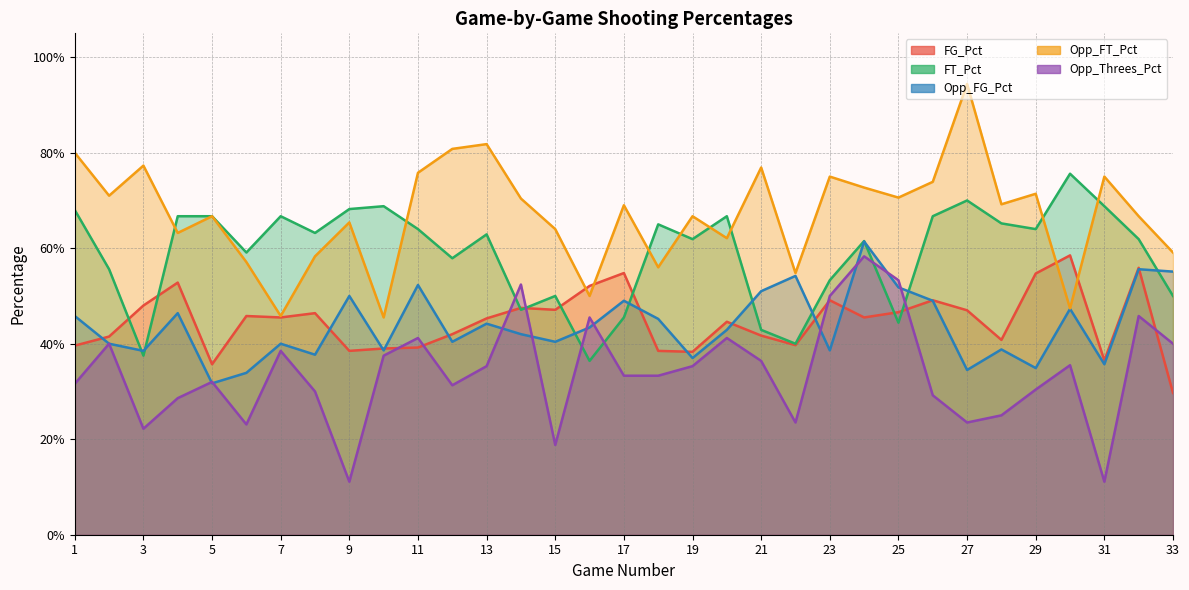

Where is the first local maximum for FG_Pct?

4